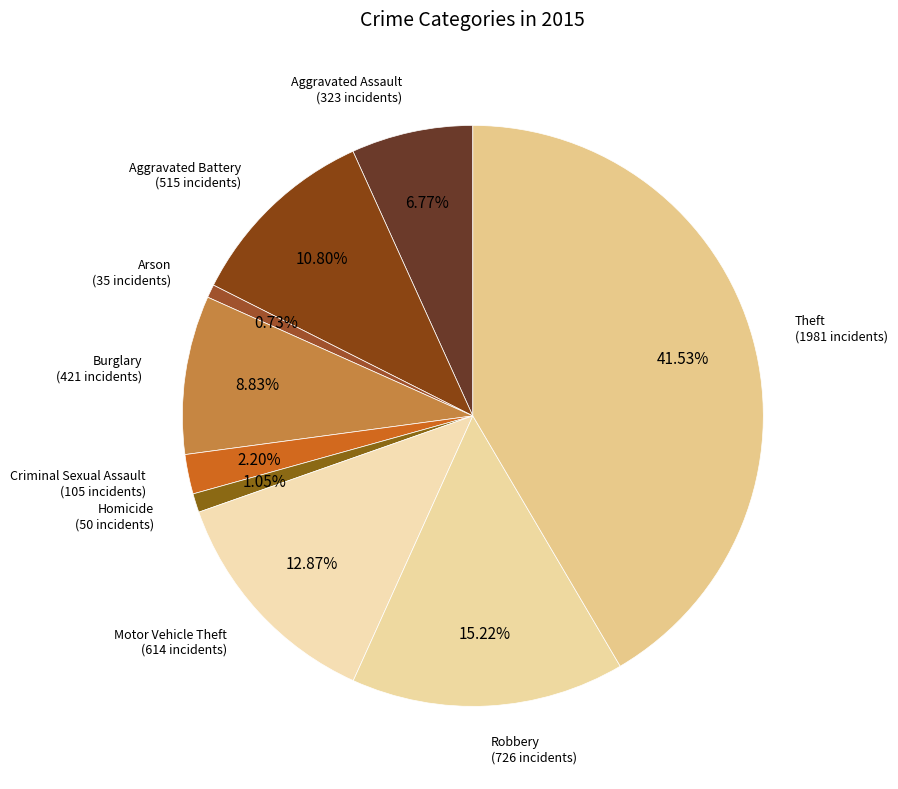

To the nearest percent, what portion does Arson represent?

1%